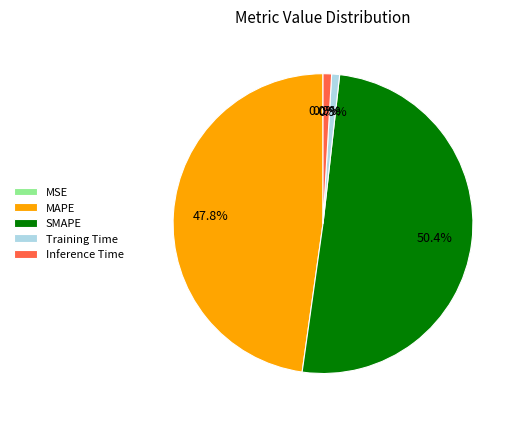

Which category has the biggest portion of the pie?

SMAPE